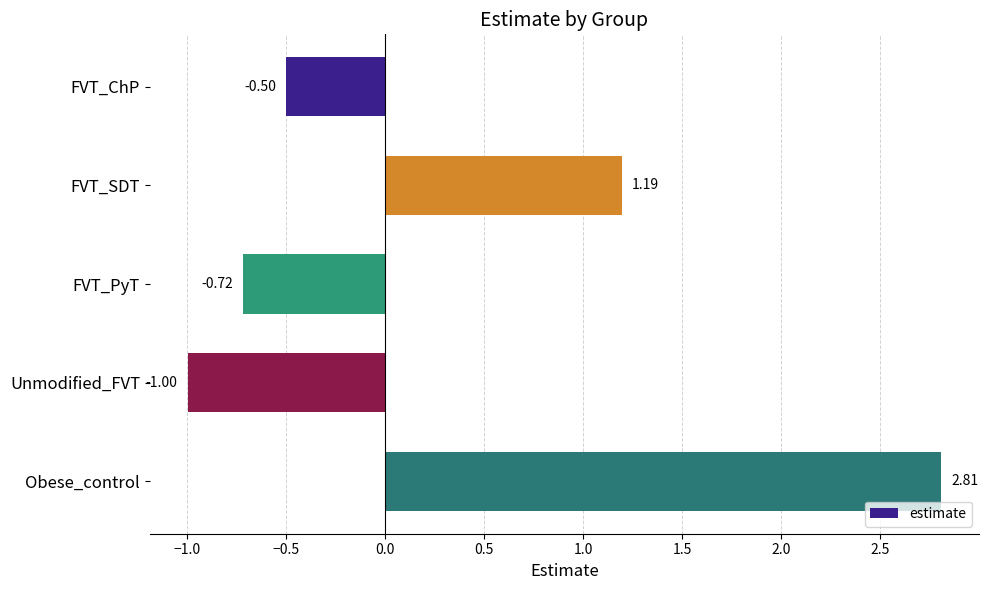

Where is the data nearest to the value 0?

FVT_ChP